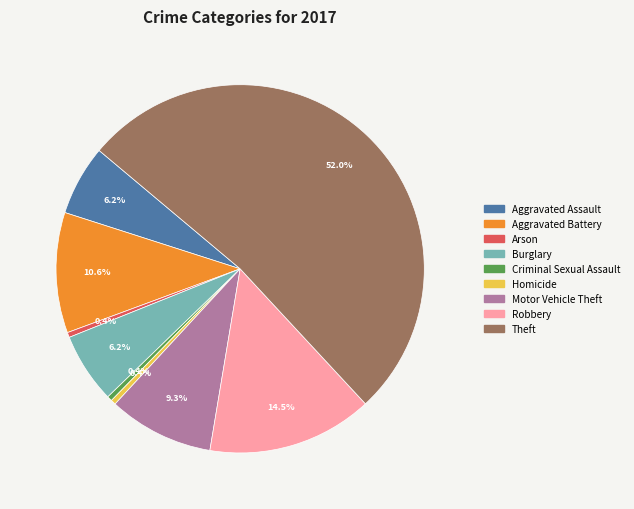

Which category has the biggest portion of the pie?

Theft